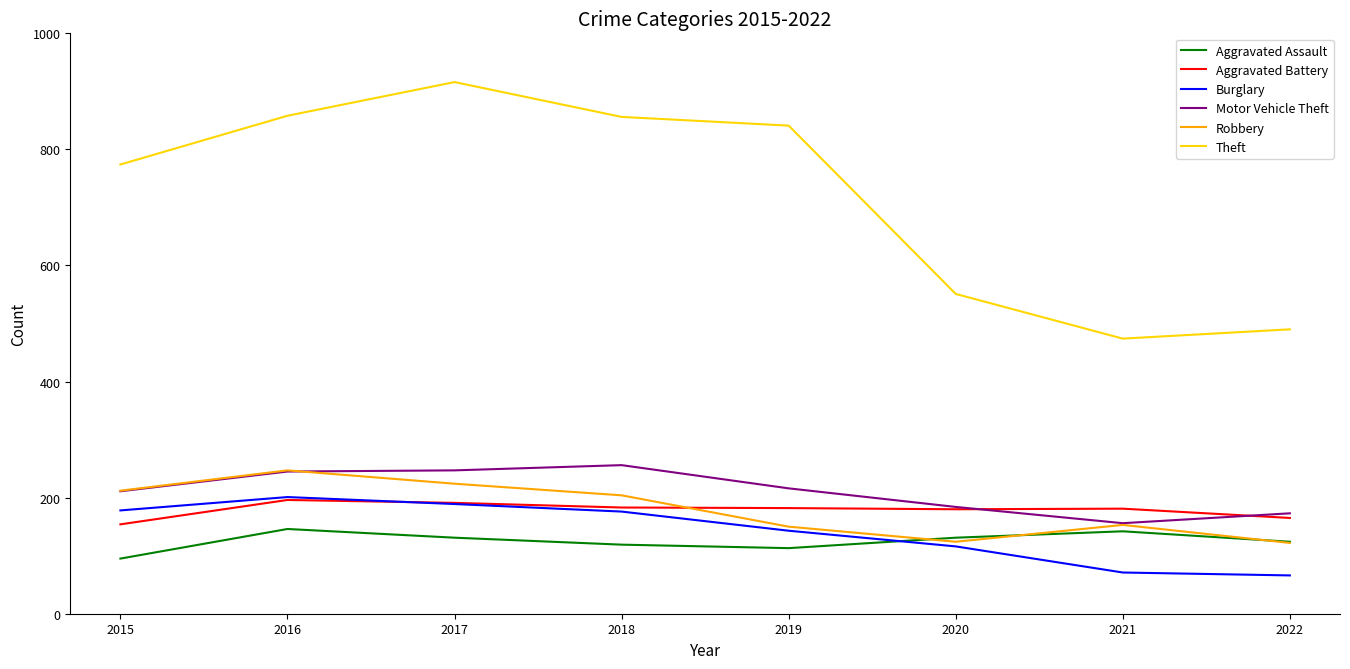

Is it true that Theft equals 856 at 2018?

True